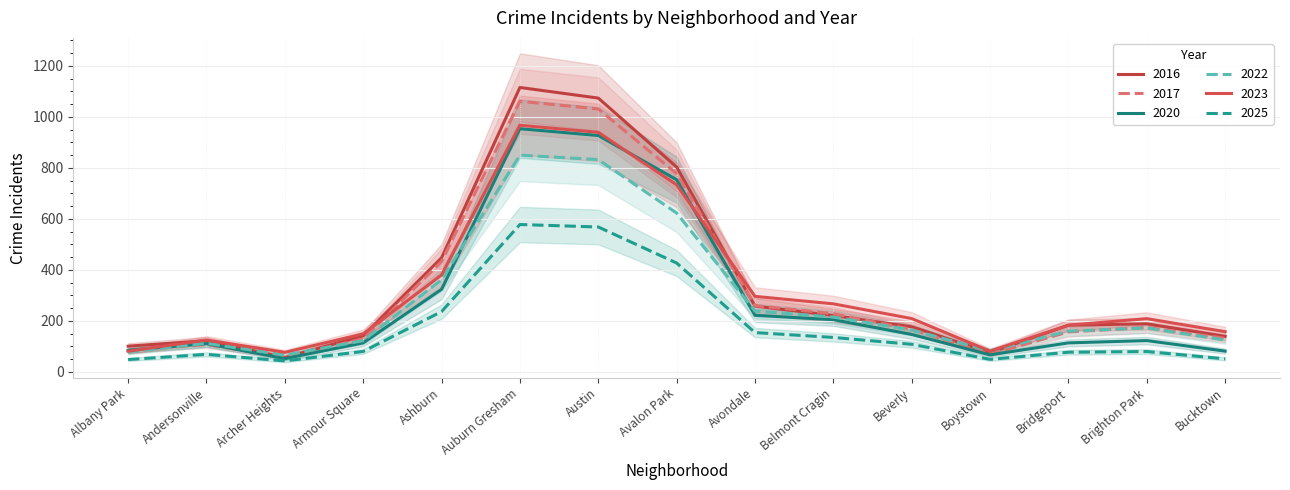

How many categories are shown in the chart?

15